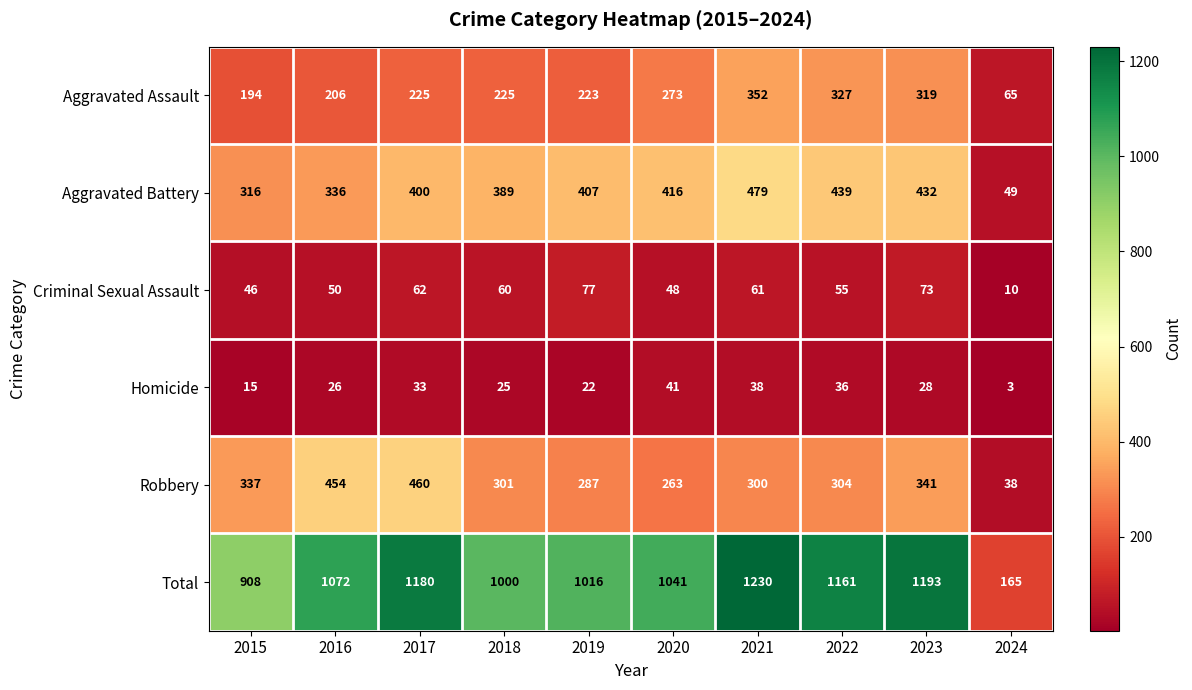

What value does the Criminal Sexual Assault series have at 2018?

60